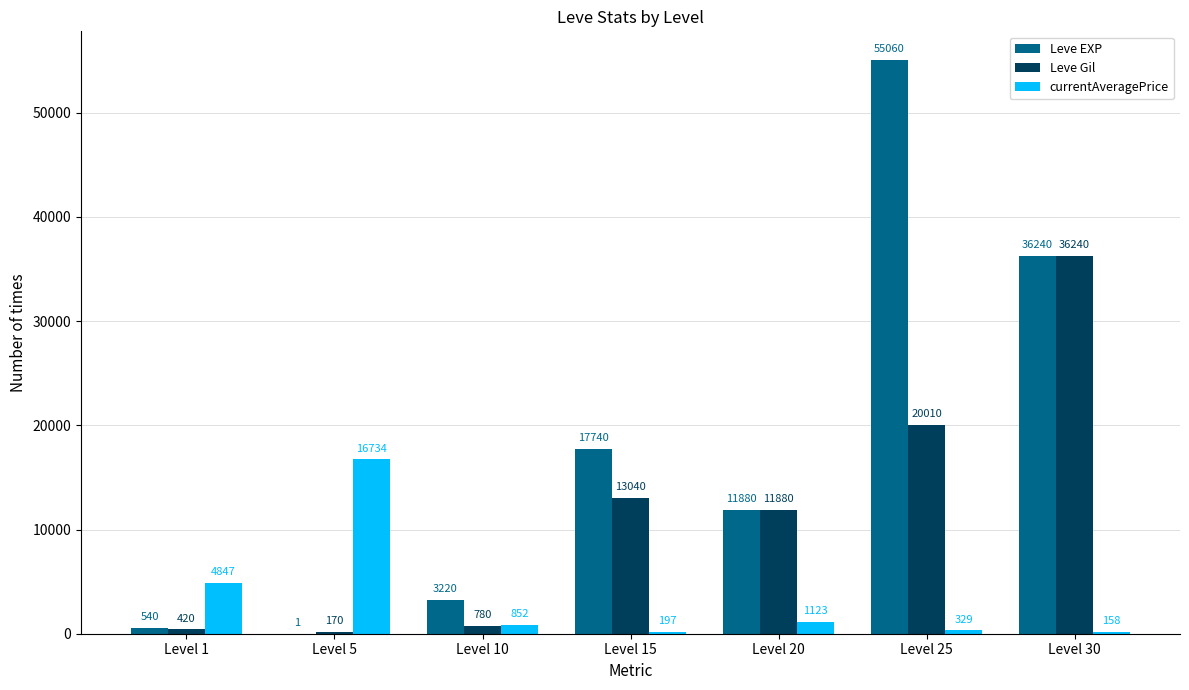

How many groups of bars are there?

7